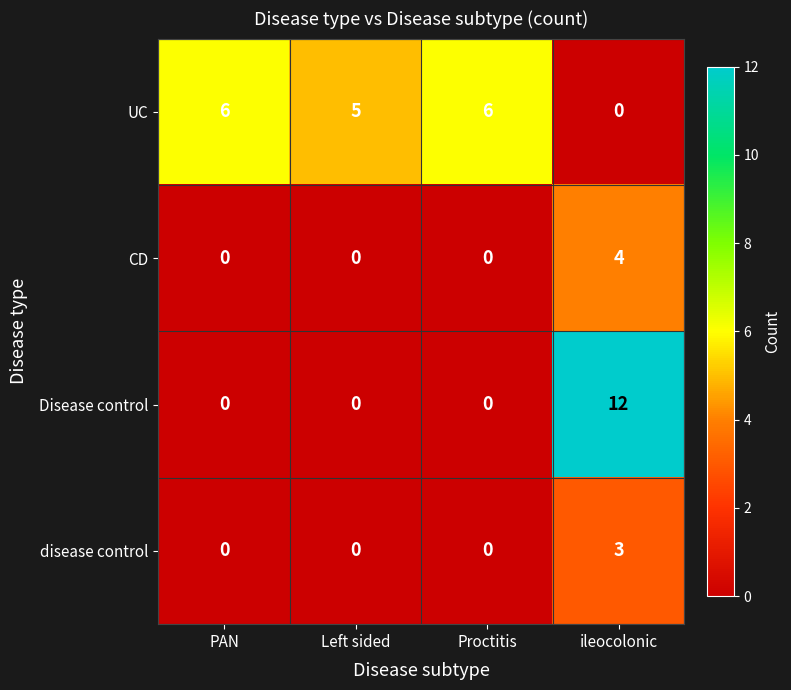

Reading left to right, what are all the values shown in this chart?

UC: 6	5	6	0
CD: 0	0	0	4
Disease control: 0	0	0	12
disease control: 0	0	0	3